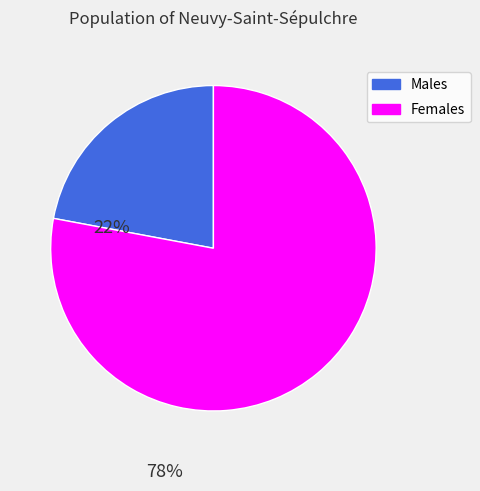

Does any single category account for the majority?

Yes